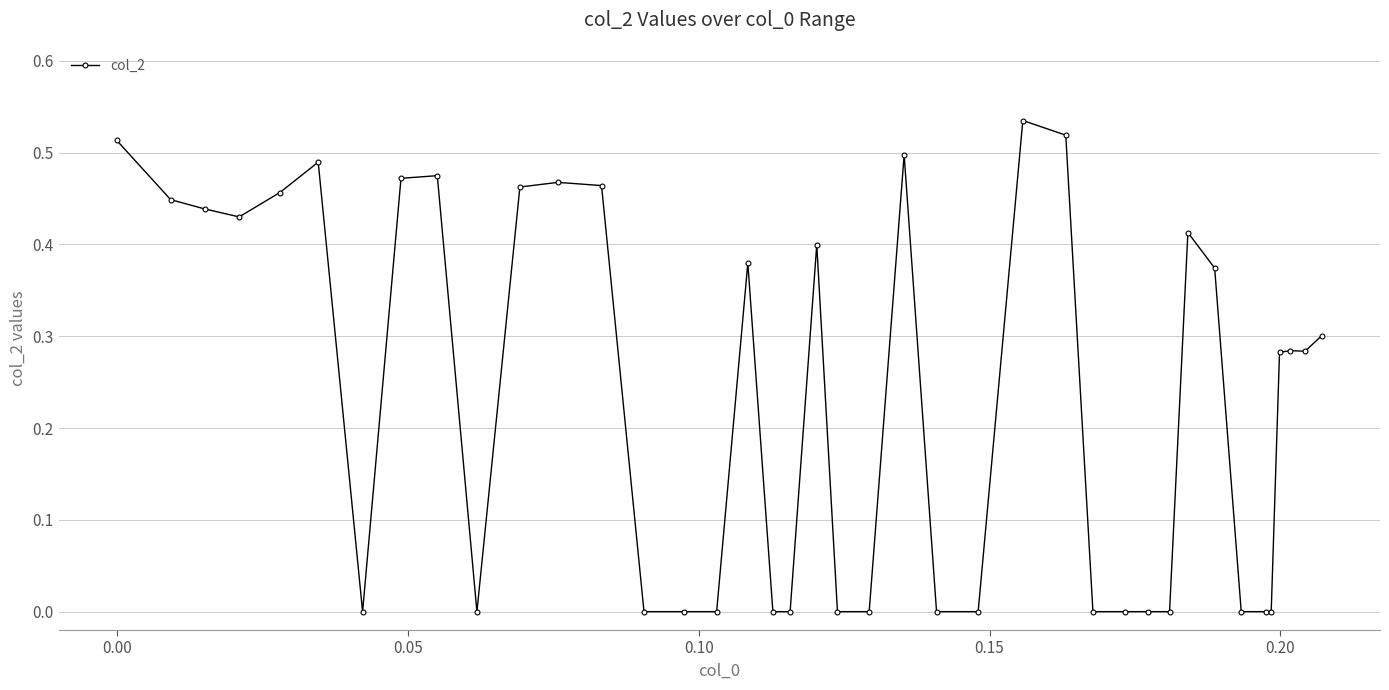

Reading left to right, list all the values displayed in this chart.

0.5	0.4	0.4	0.4	0.5	0.5	0.0	0.5	0.5	0.0	0.5	0.5	0.5	0.0	0.0	0.0	0.4	0.0	0.0	0.4	0.0	0.0	0.5	0.0	0.0	0.5	0.5	0.0	0.0	0.0	0.0	0.4	0.4	0.0	0.0	0.0	0.3	0.3	0.3	0.3